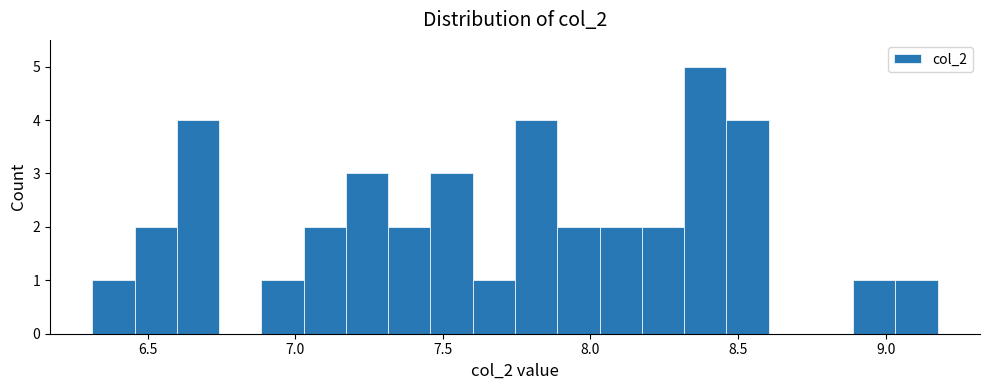

Read against the x-axis, roughly where is the centre of the tallest bar?

8.40